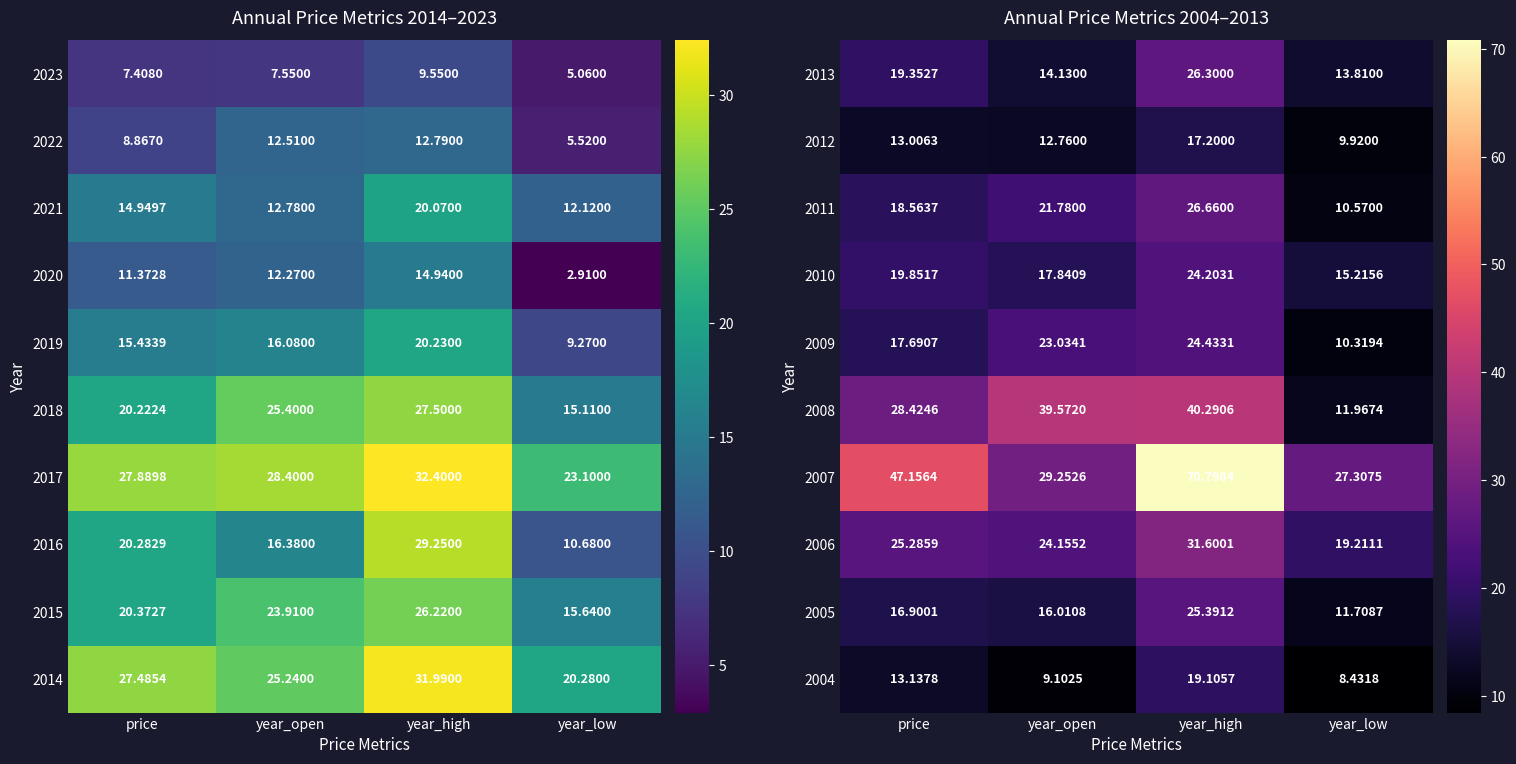

At which label is 2005 closest to 18?

price